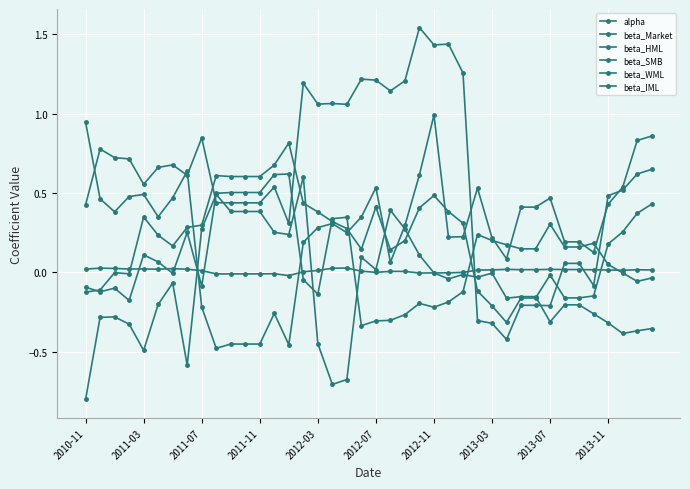

How many categories are shown in the chart?

40